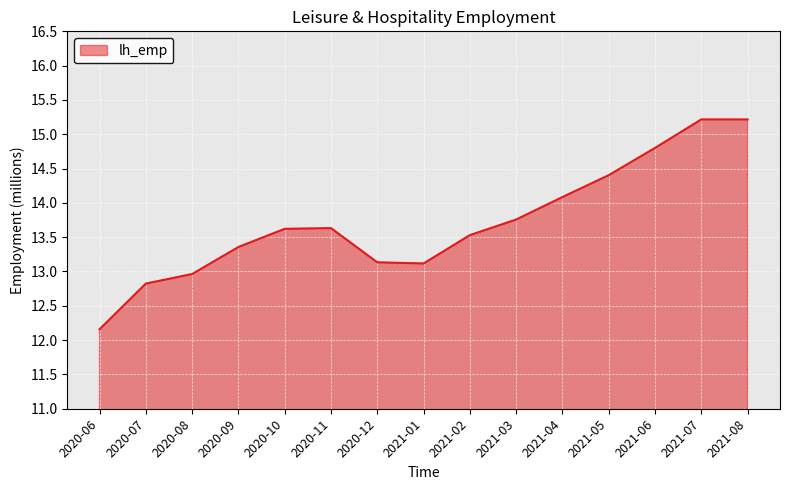

Does the chart display data point markers on the line(s)?

No